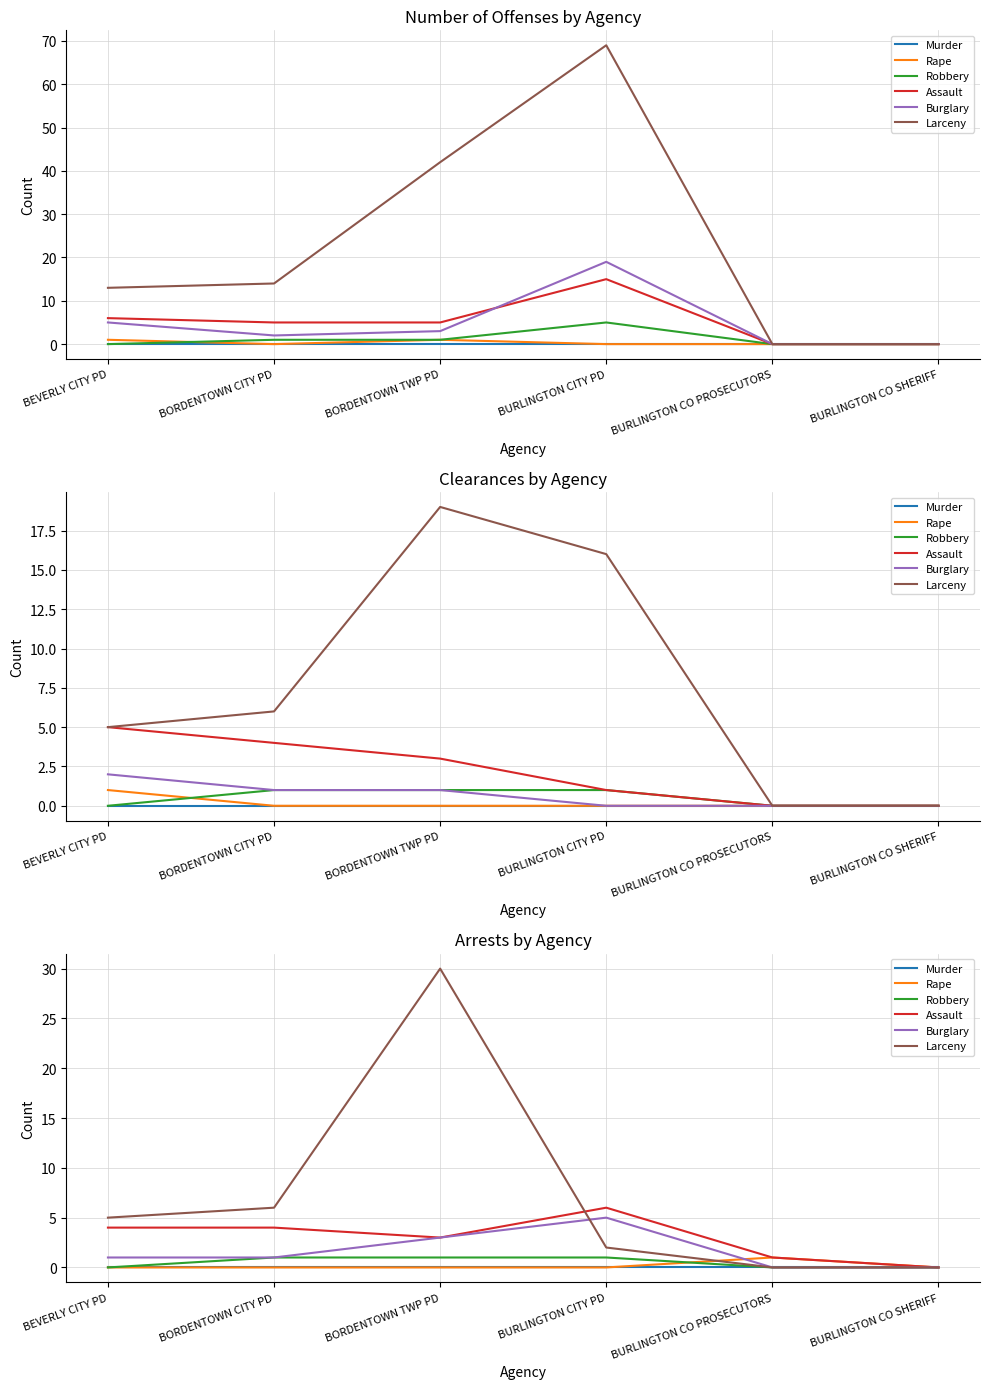

What is the sum of the Larceny values at BURLINGTON CITY PD and BURLINGTON CO PROSECUTORS?

2